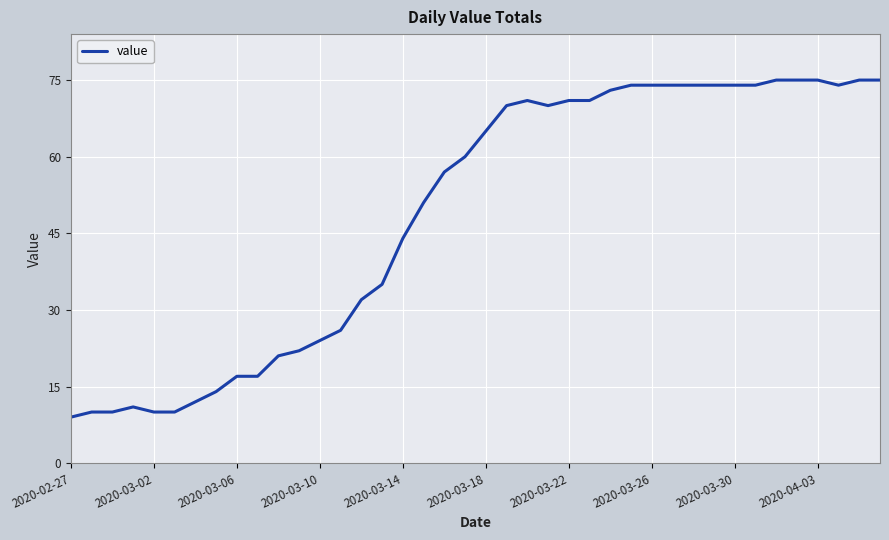

What is the greatest value displayed?

75